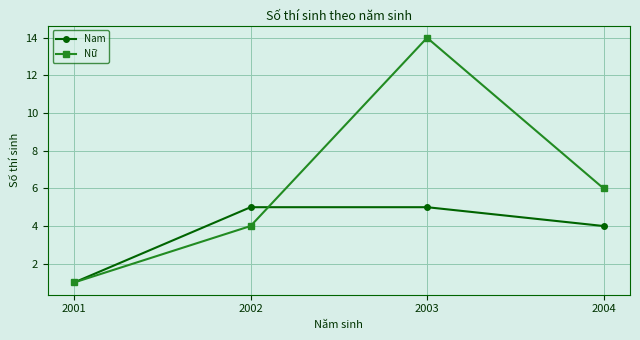

What is the minimum value shown in the chart?

1